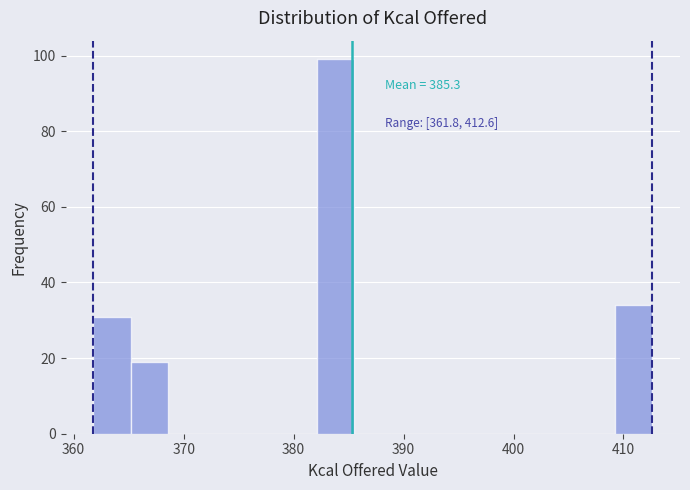

Around what value on the x-axis is the tallest bar? Give the approximate position of its centre, as read against the axis.

384